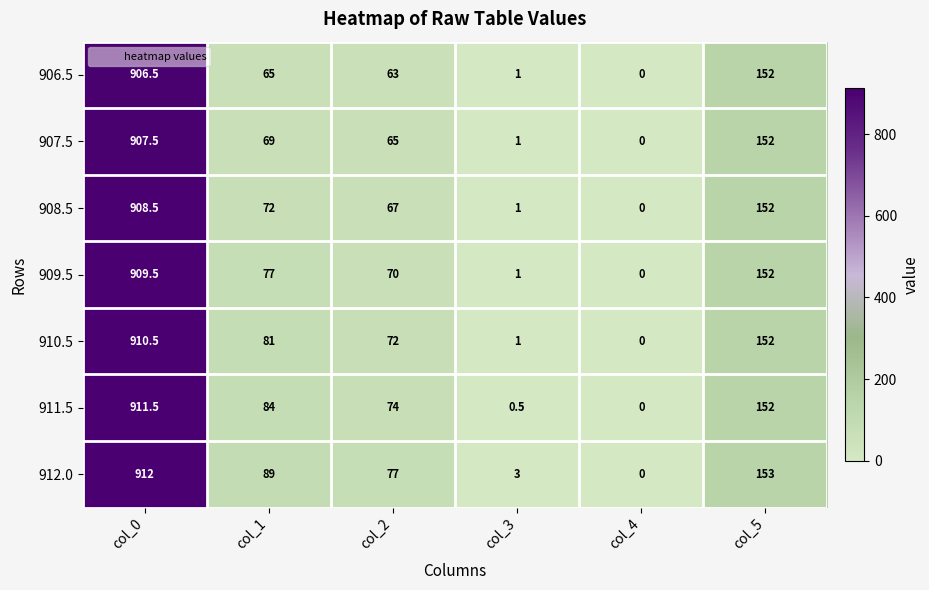

Which series has the largest total across all categories?

912.0